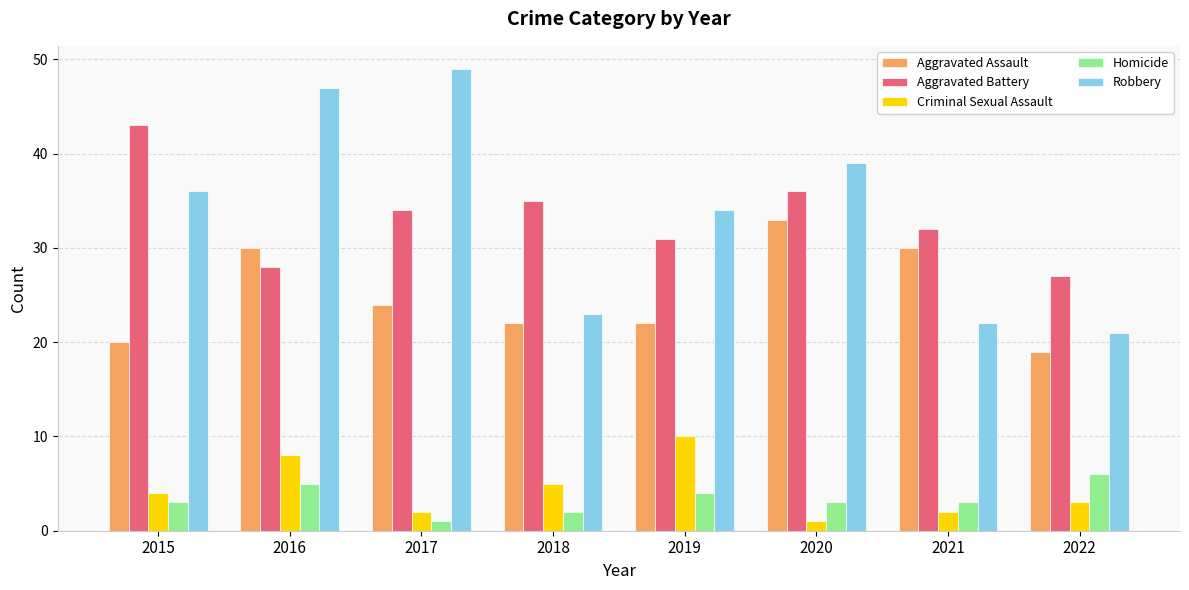

What is the difference between the highest and lowest values at 2016?

42